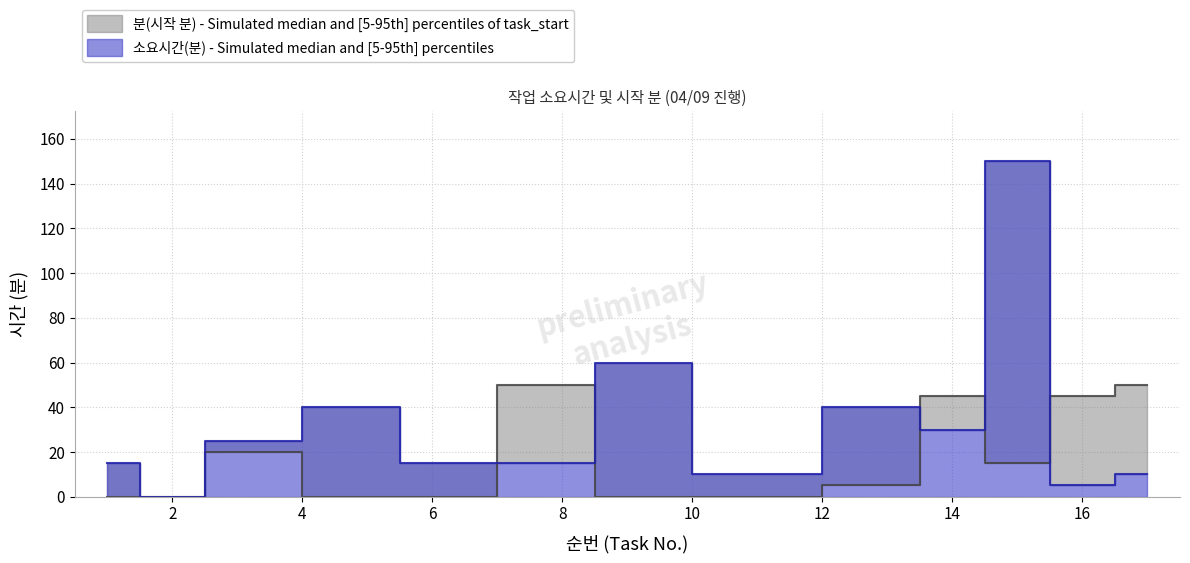

What is the difference between the second highest and minimum values in the 분(Minutes) series?

50